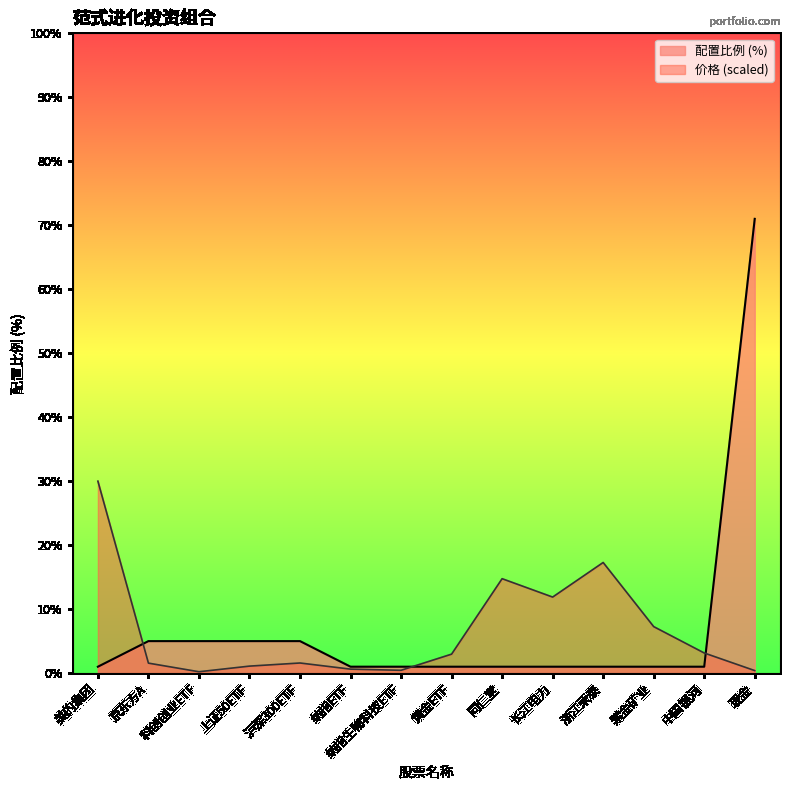

The value of 配置比例 (%) at 长江电力 is 1.6. True or false?

False